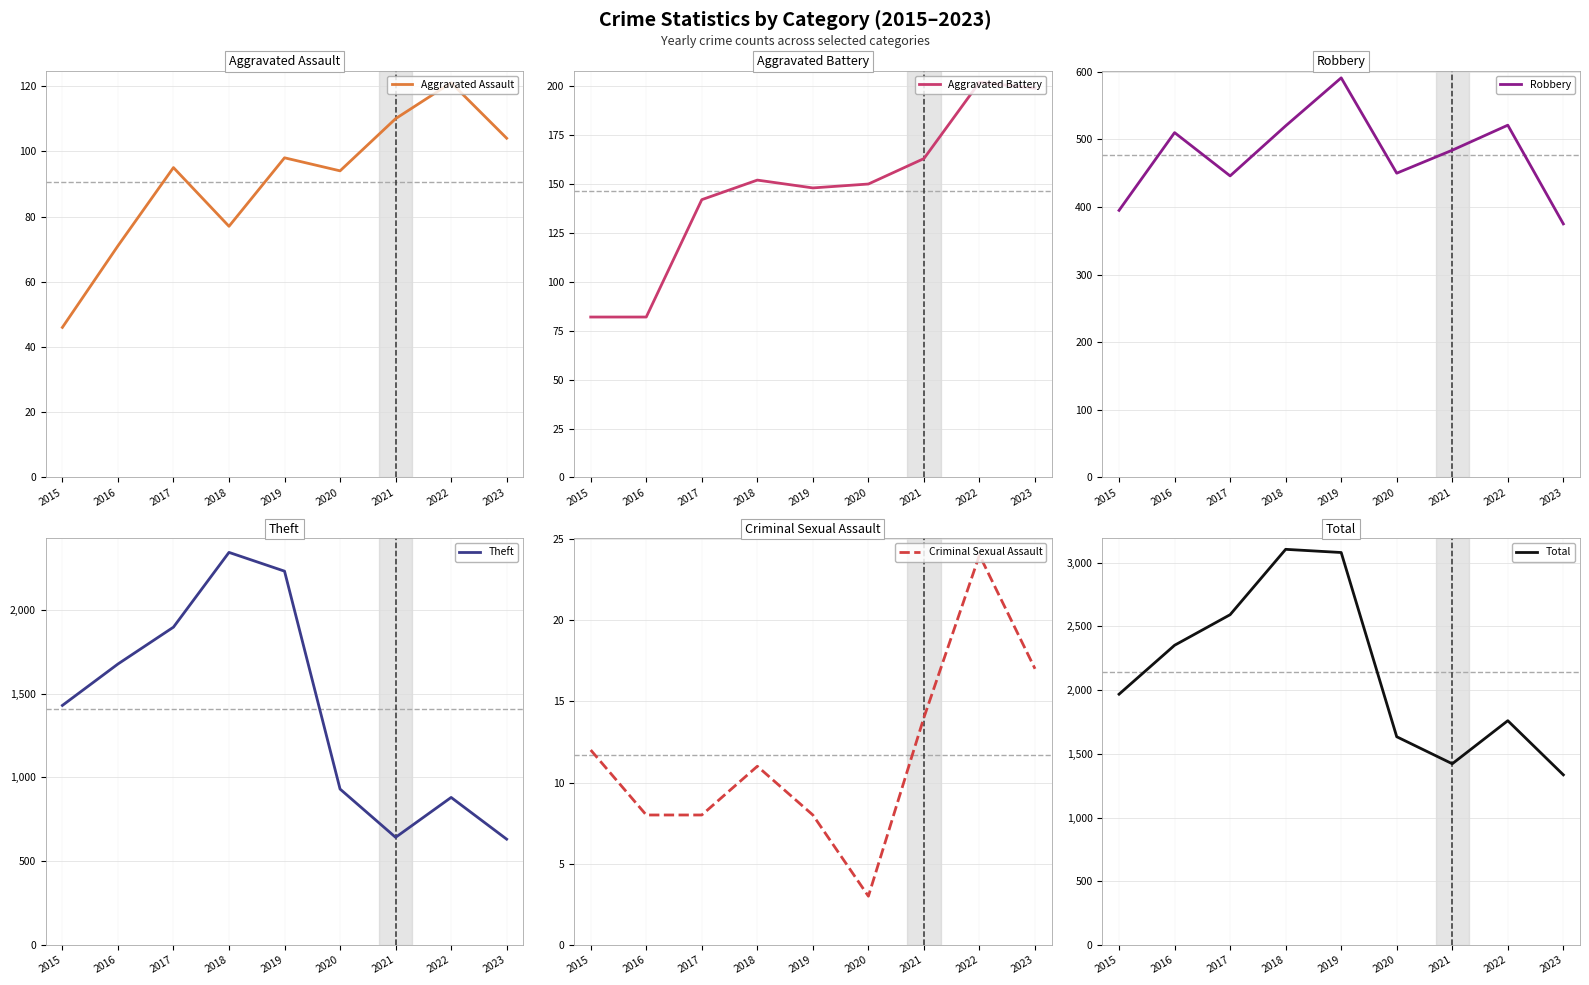

Which series has the largest total across all categories?

Total